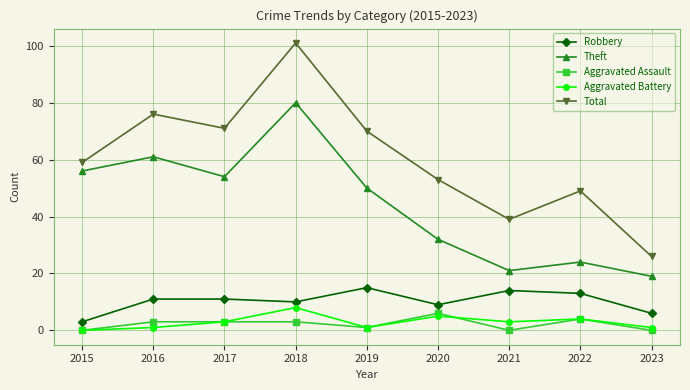

Which category has the highest value across all series?

2018